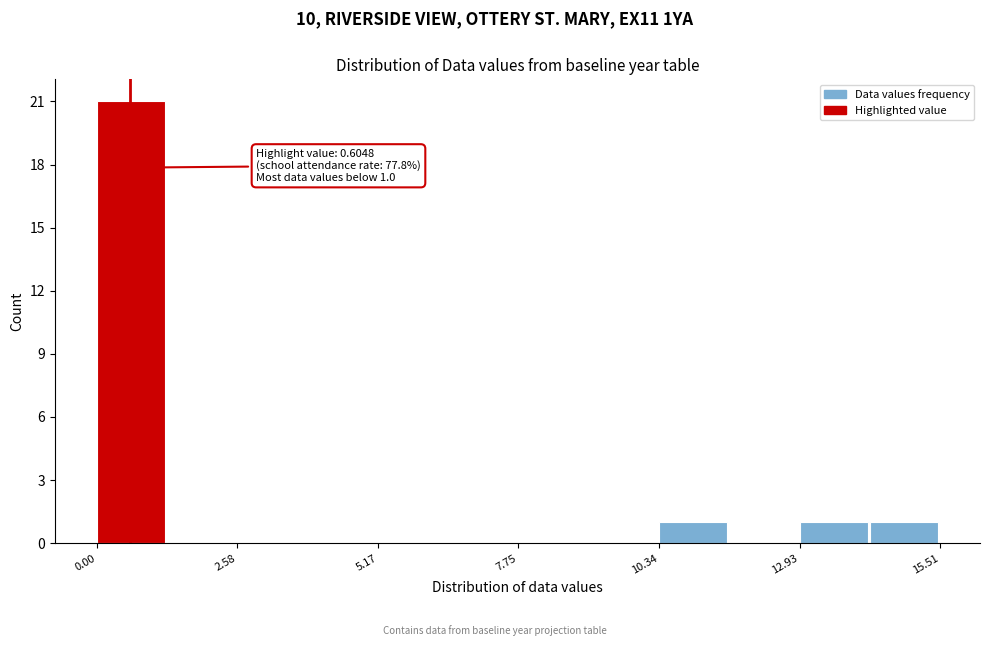

Around what value on the x-axis is the tallest bar? Give the approximate position of its centre, as read against the axis.

0.5